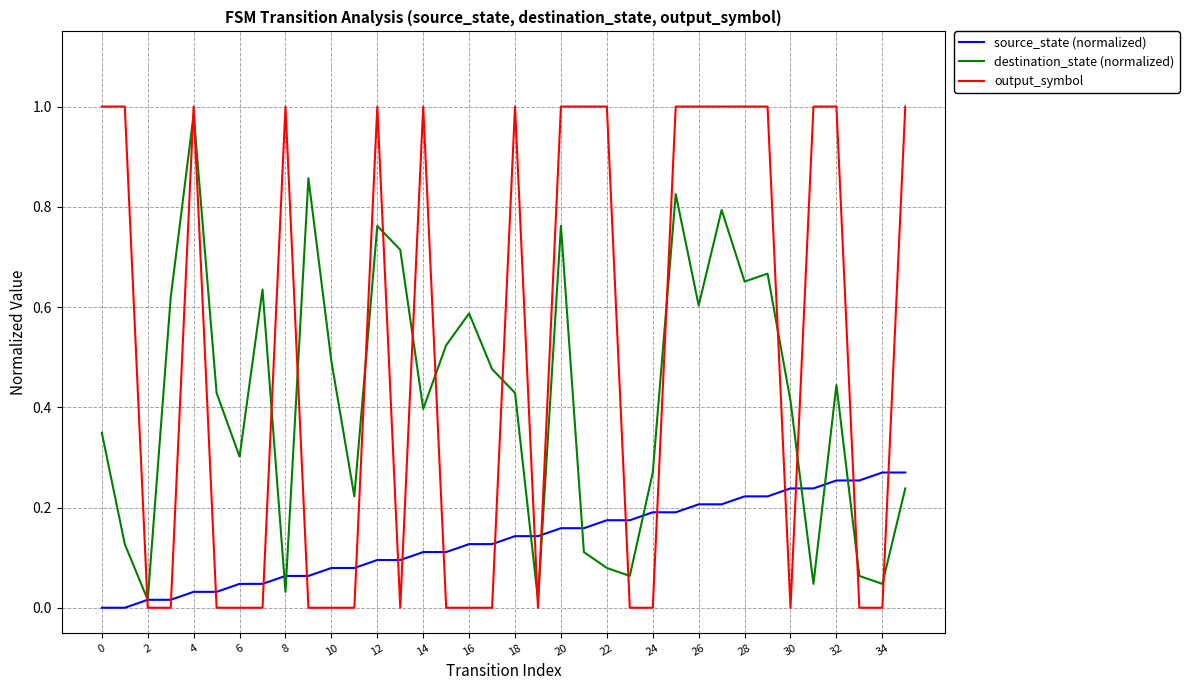

Which series has the largest range (max minus min)?

output_symbol